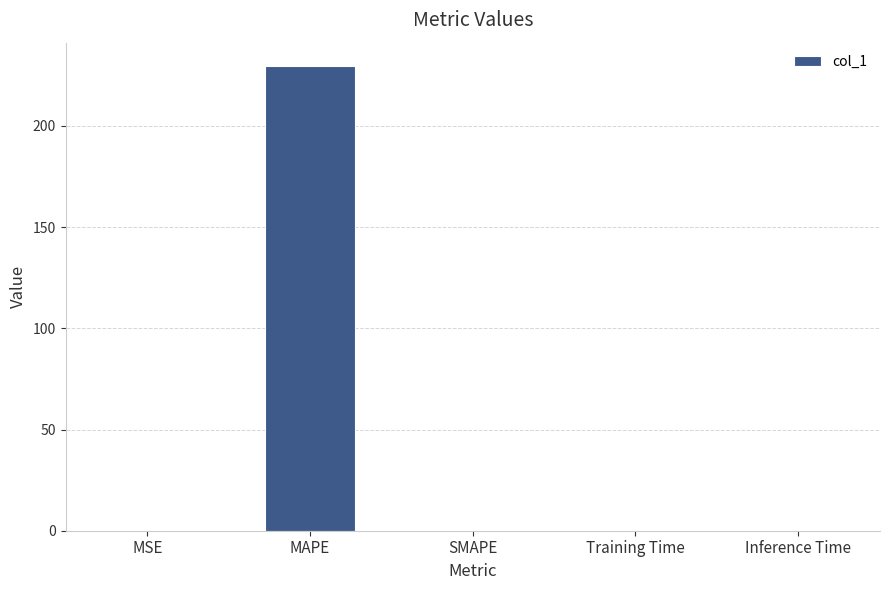

True or false: the data shows 0.0 at SMAPE.

True